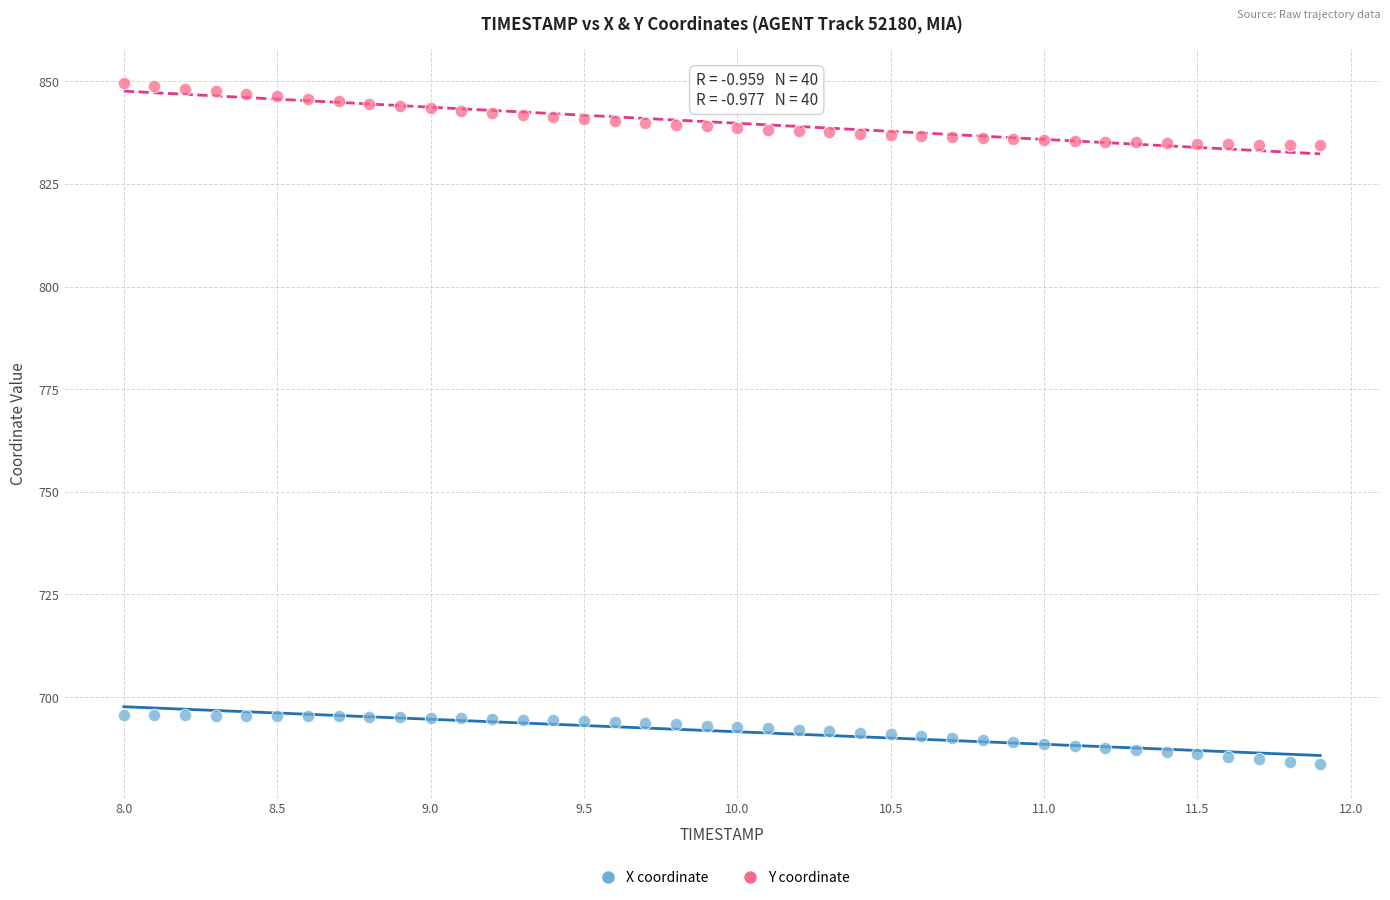

Which series contains the lowest Y value?

X coordinate